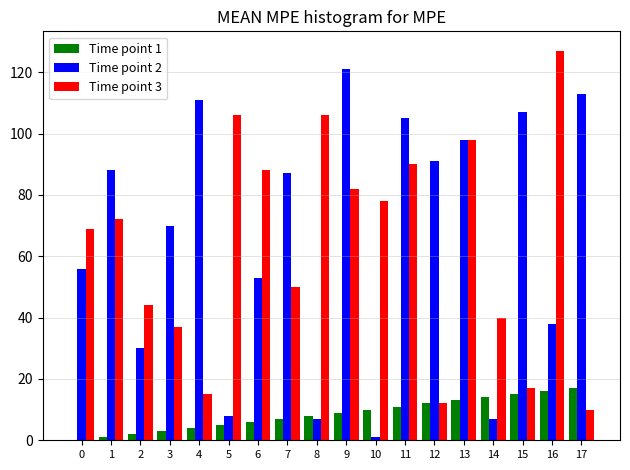

What is the greatest value displayed?

127